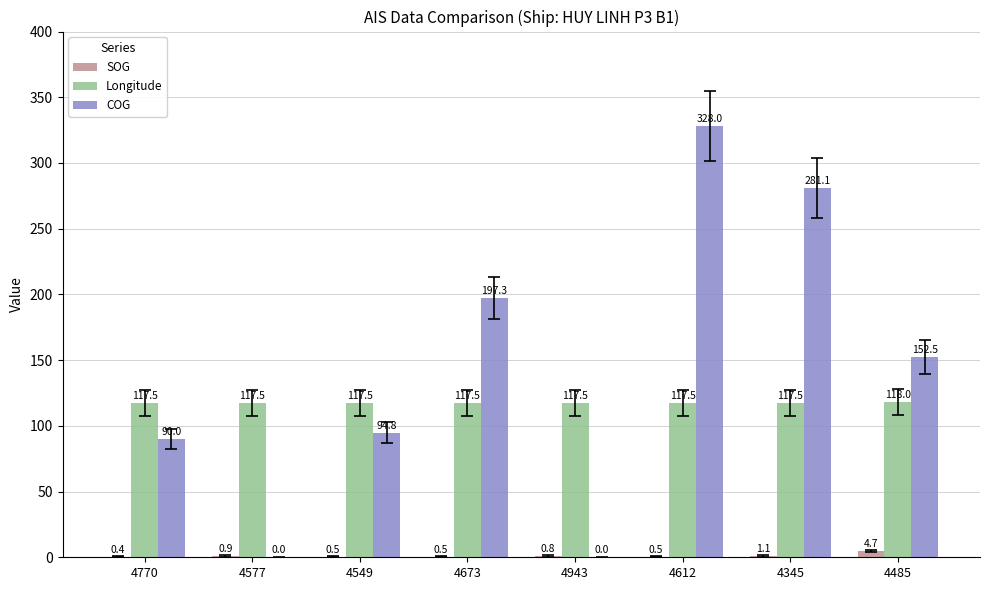

What is the sum of all SOG values?

9.4